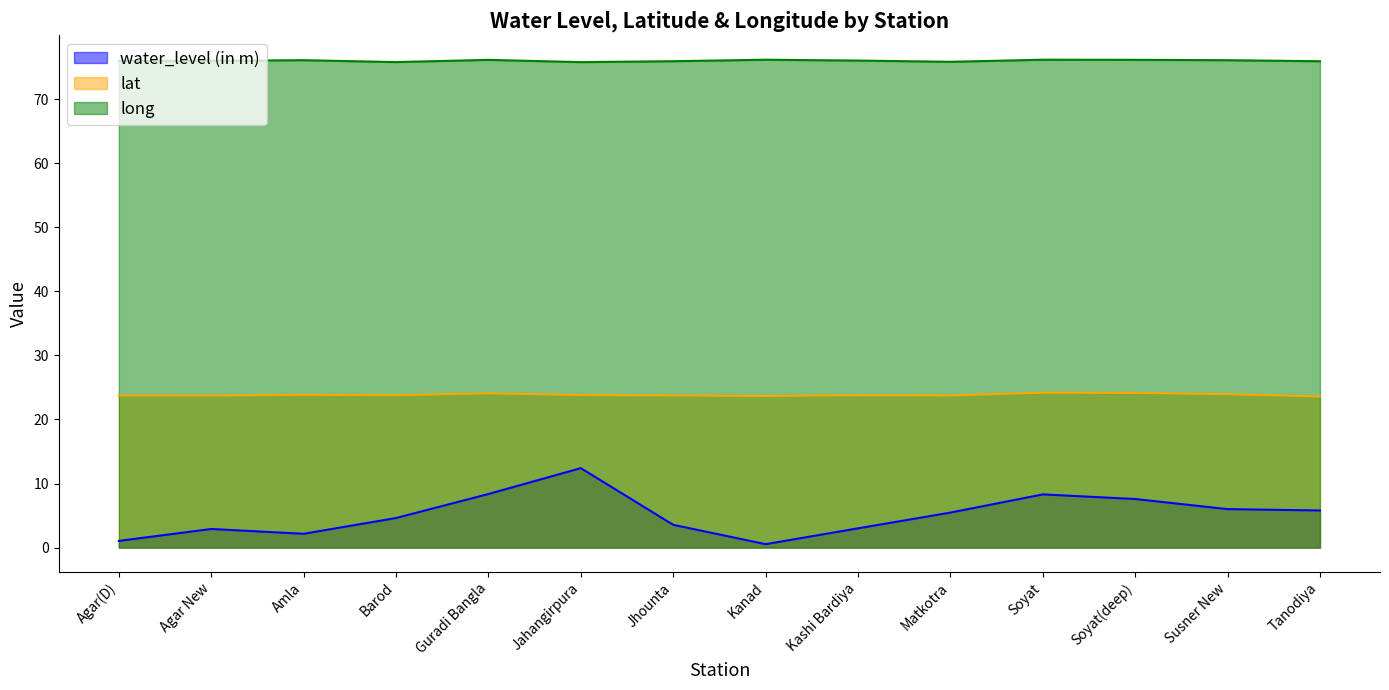

What is the label of the 11th point from the right?

Barod